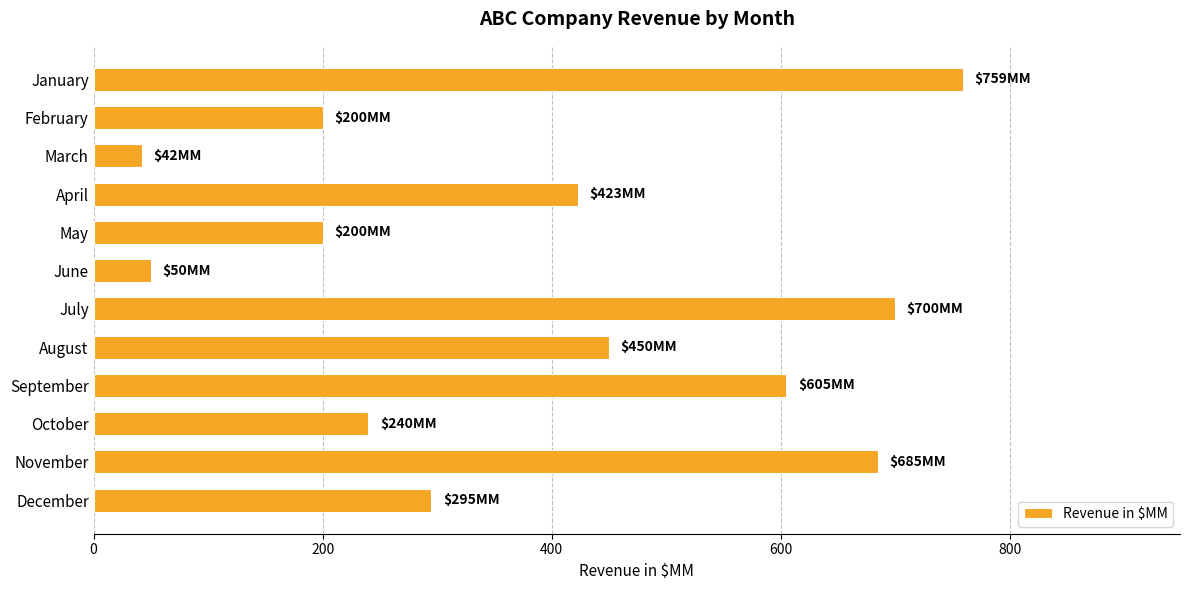

Reading top to bottom, list all the values displayed in this chart.

759	200	42	423	200	50	700	450	605	240	685	295